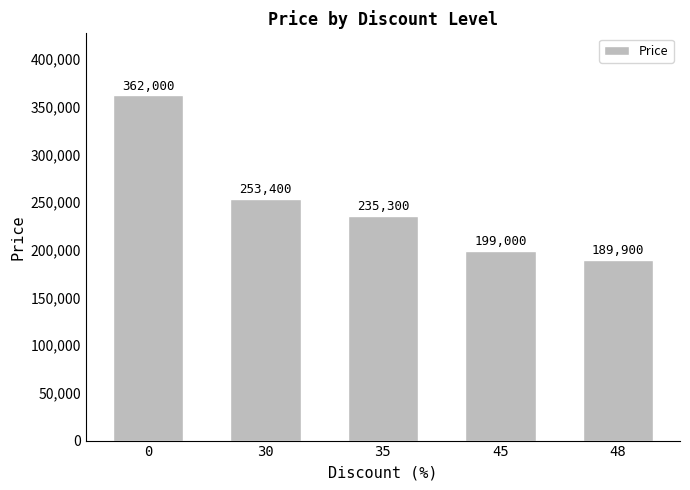

Are the bars horizontal?

No